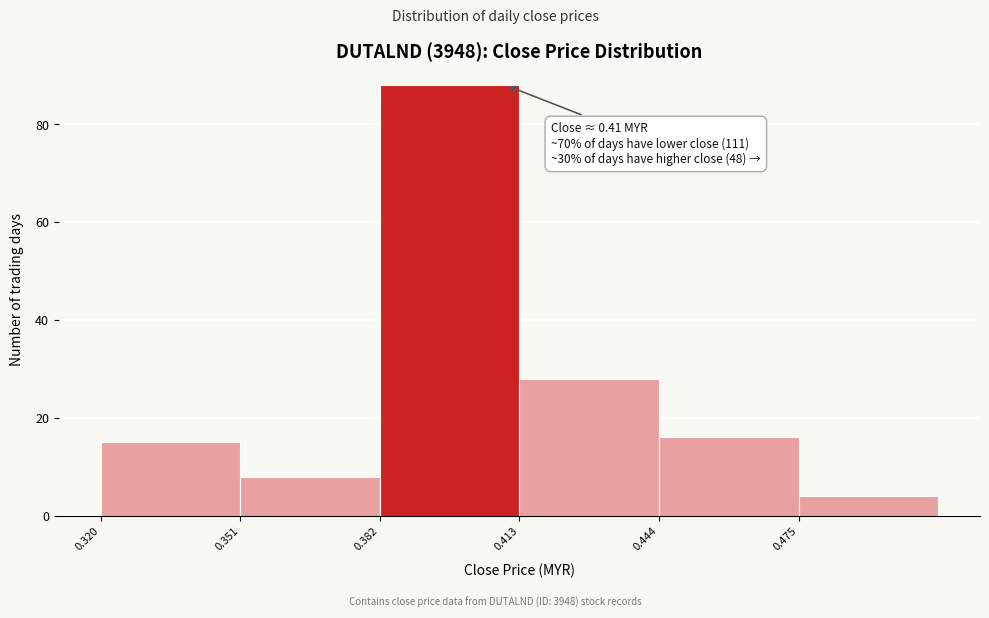

Which range on the x-axis has the tallest bar?

0.382 to 0.413